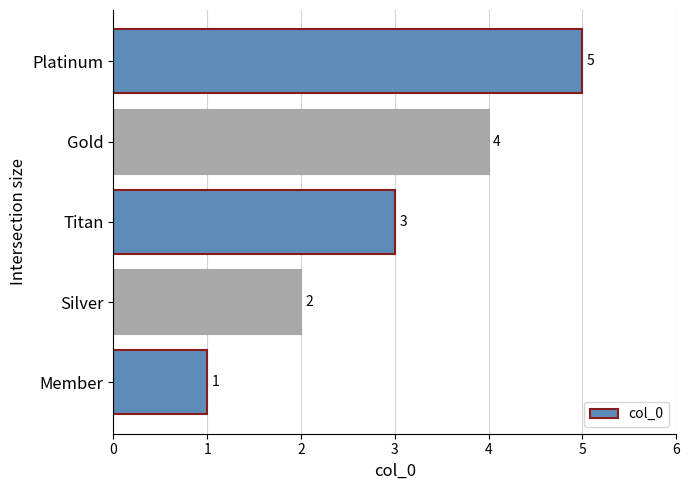

What is the smallest value displayed?

1